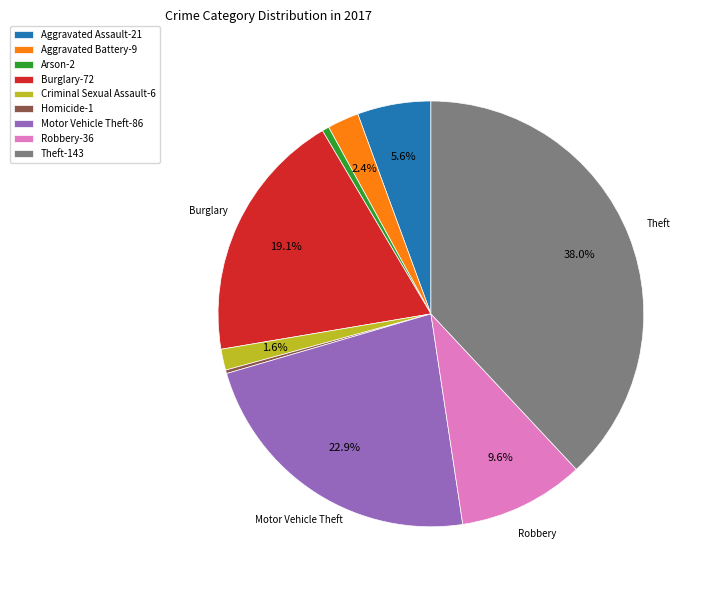

Which has a higher value, Robbery-36 or Arson-2?

Robbery-36